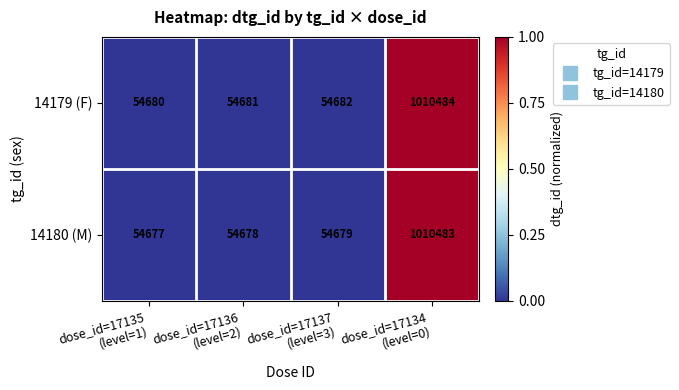

Which series has the largest range (max minus min)?

14180 (M)